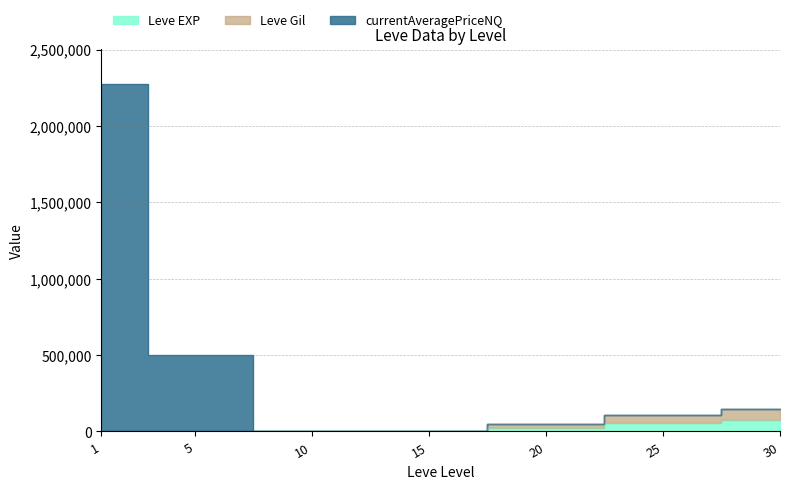

True or false: LevePriceNQ and Leve Gil intersect in this chart.

False